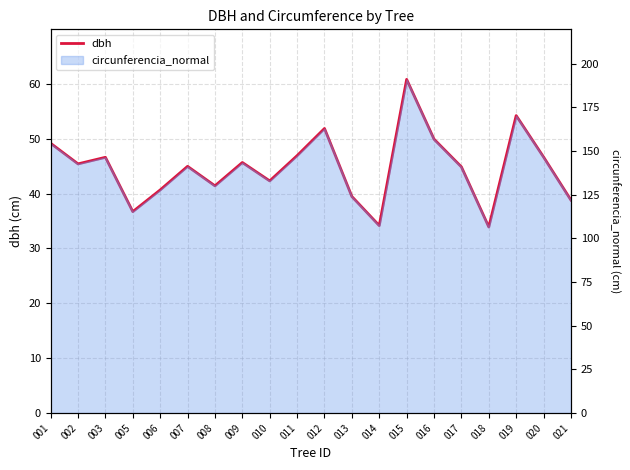

What is the sum of the values at 015 and 003?

107.4